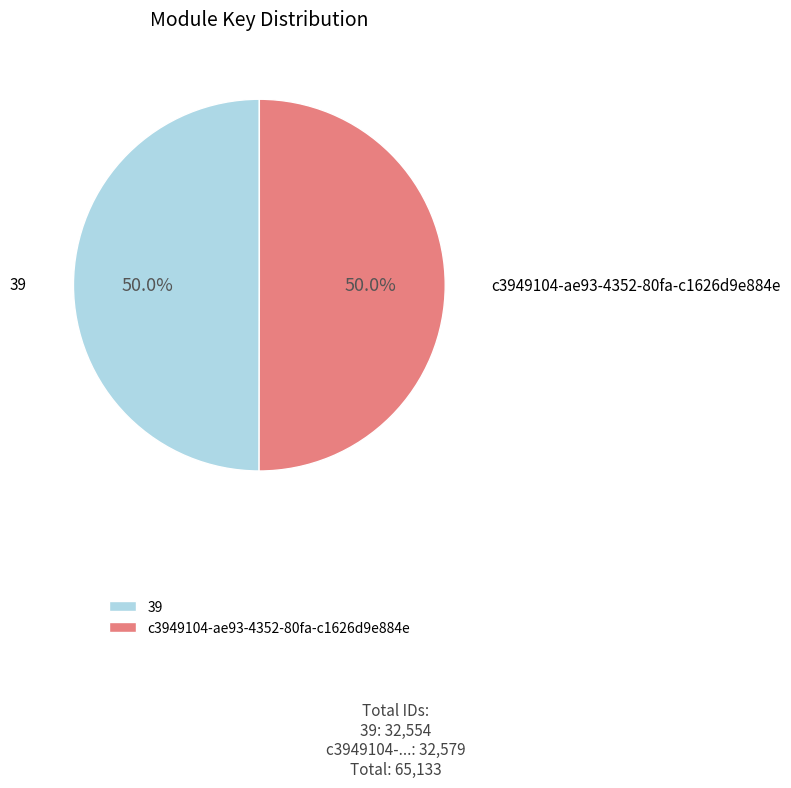

How much of the chart is everything except 39?

50.0%